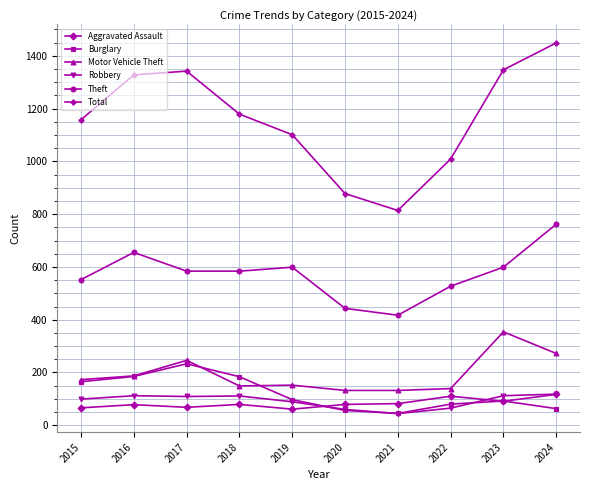

True or false: Aggravated Assault and Theft cross at least once.

False